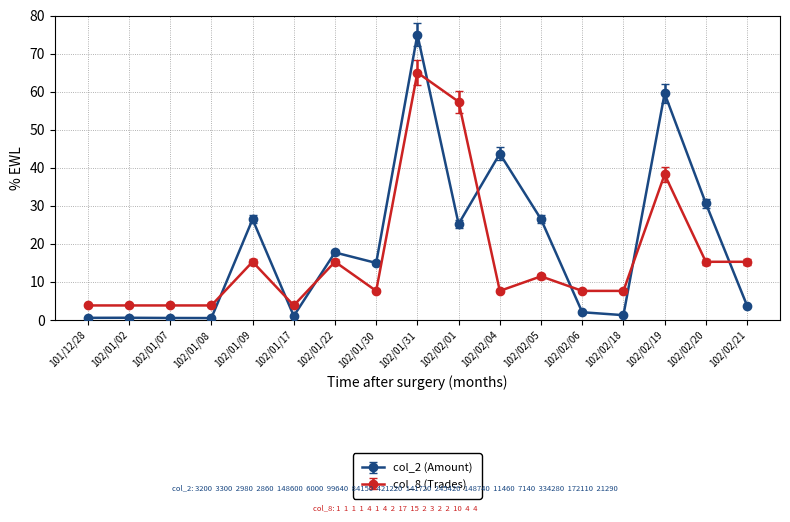

List the series in order of their peak value, highest first.

col_2 (Amount), col_8 (Trades)